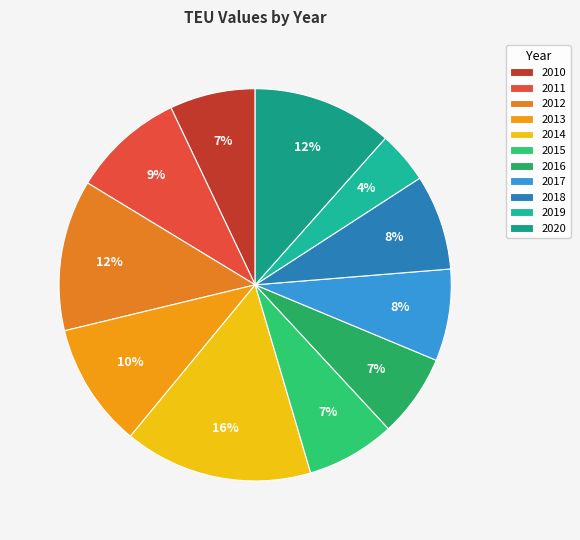

How much of the chart is everything except 2011?

90.8%